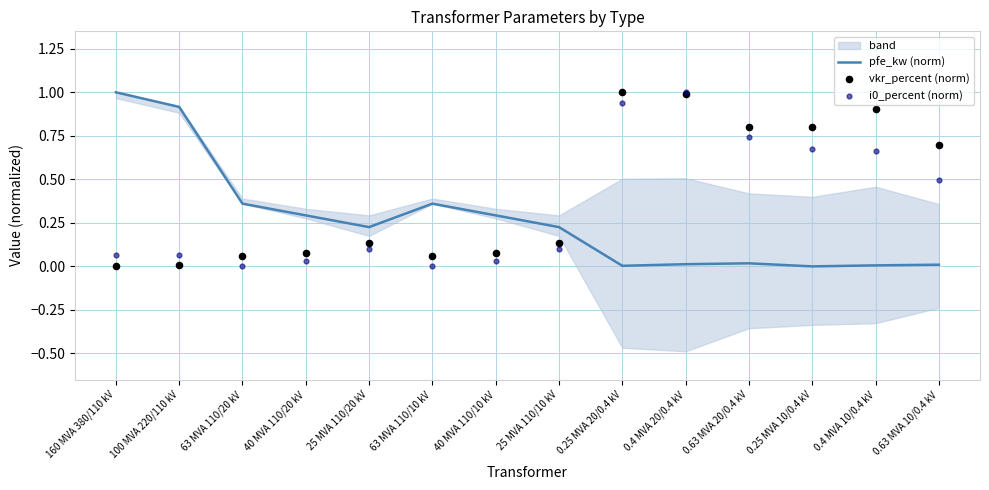

What are all the series names shown in the legend?

pfe_kw (norm), vkr_percent (norm), i0_percent (norm)